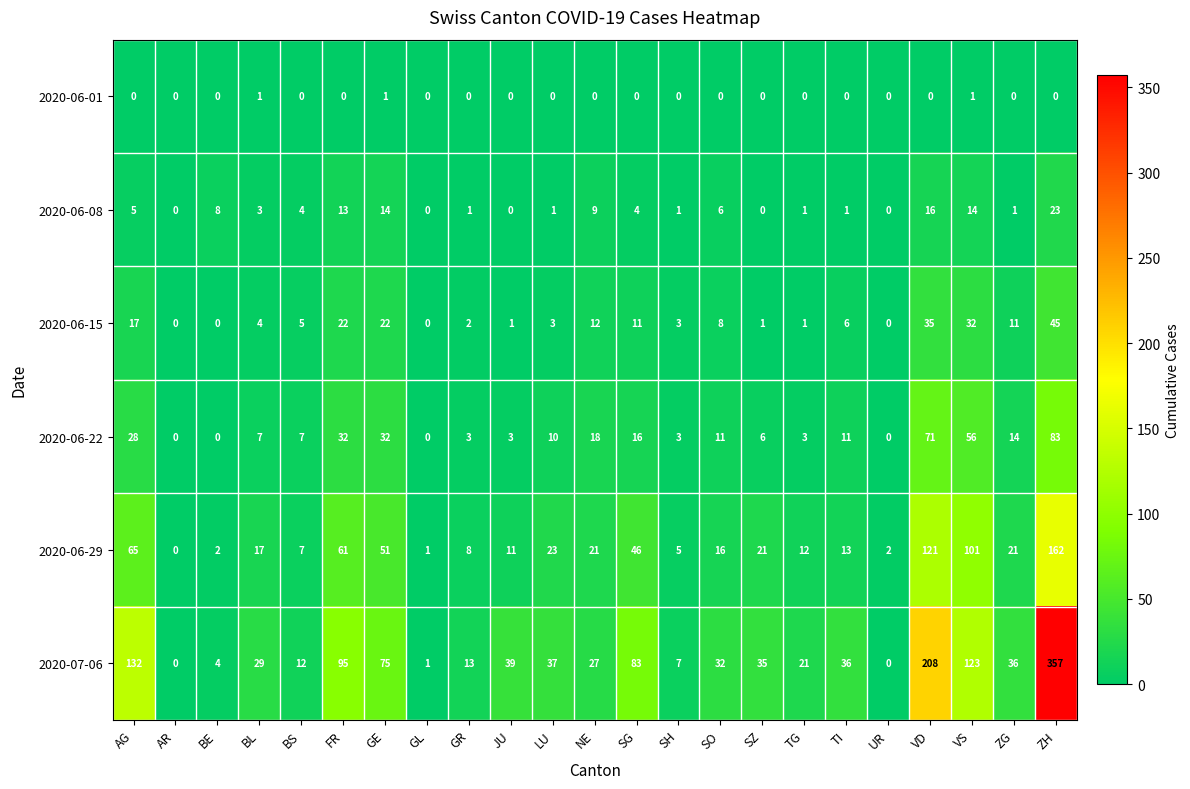

Count the number of data series in this chart.

6